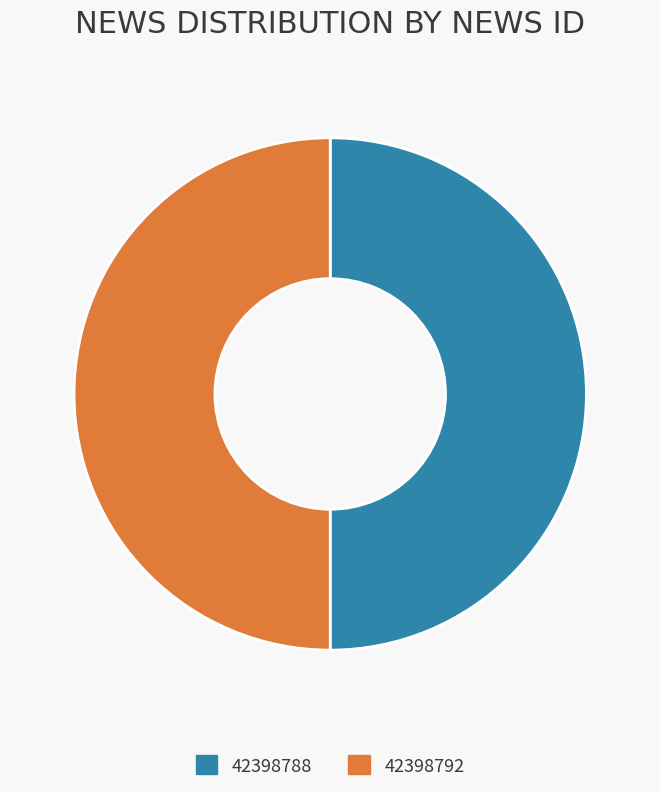

Approximately how many times larger is the value at 42398788 compared to 42398792?

1.0